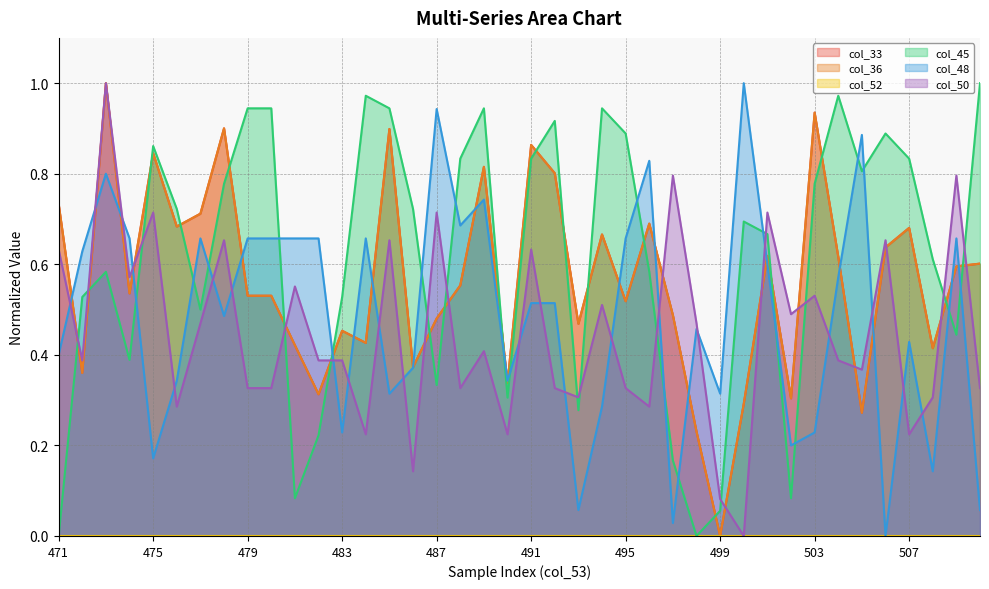

Between 485 and 478, which is larger?

478